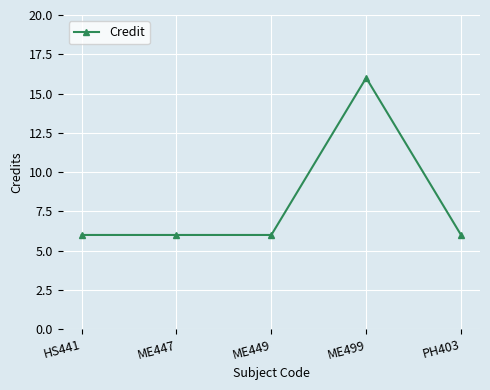

What is the maximum value shown in the chart?

16